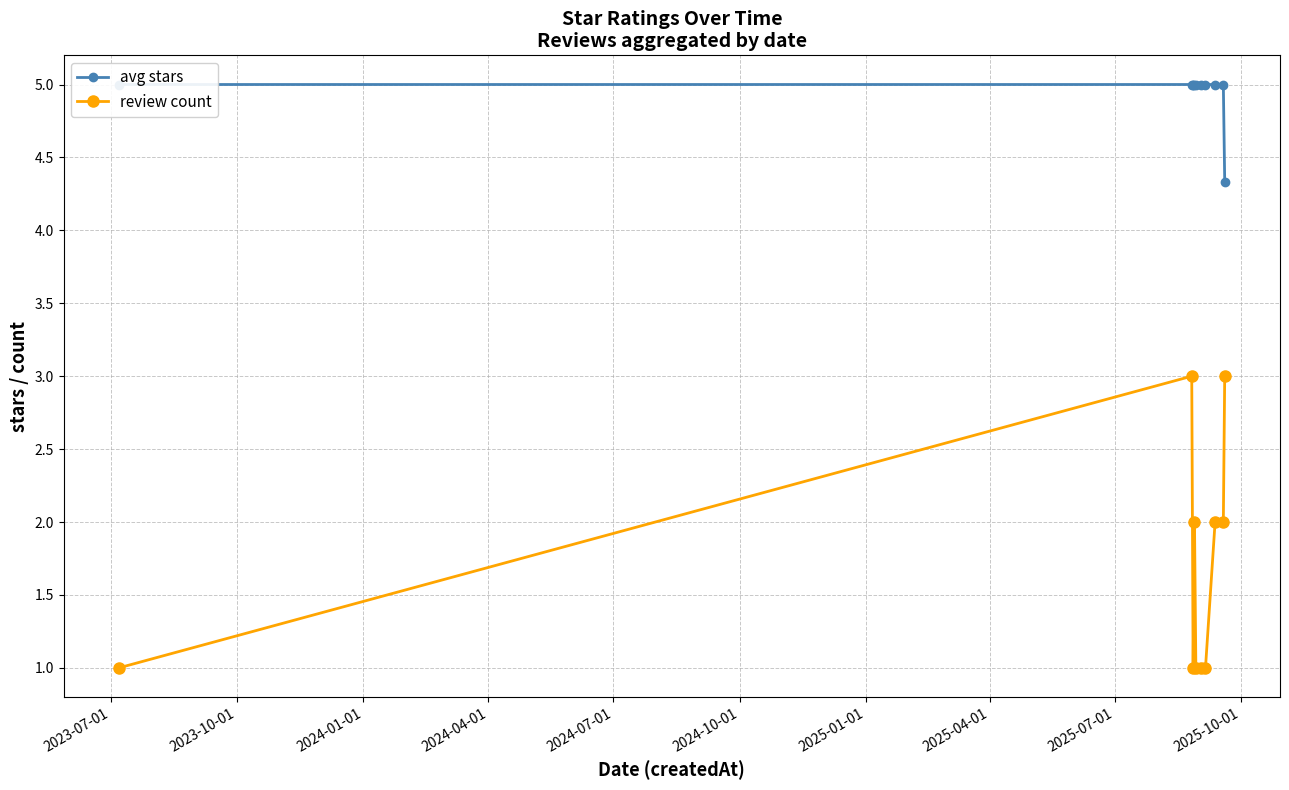

Which series has the largest total across all categories?

avg stars